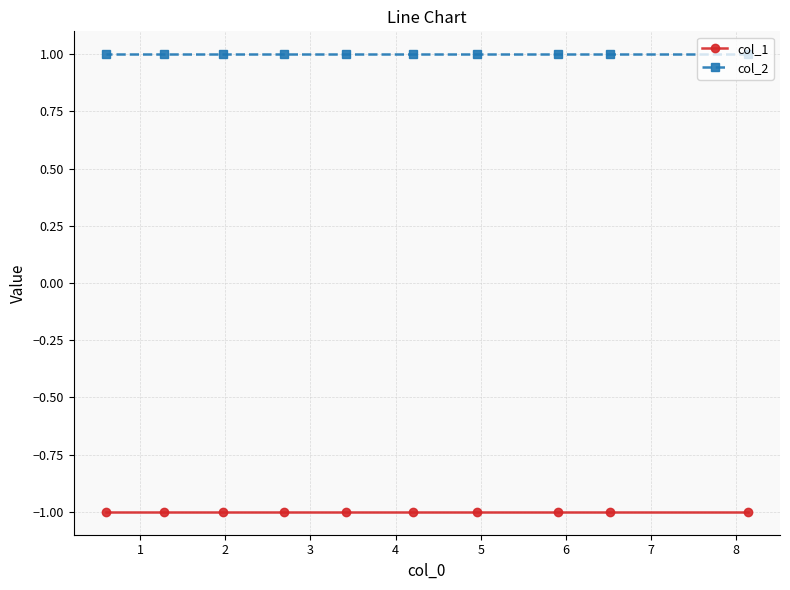

What is the average value of the col_1 series?

-1